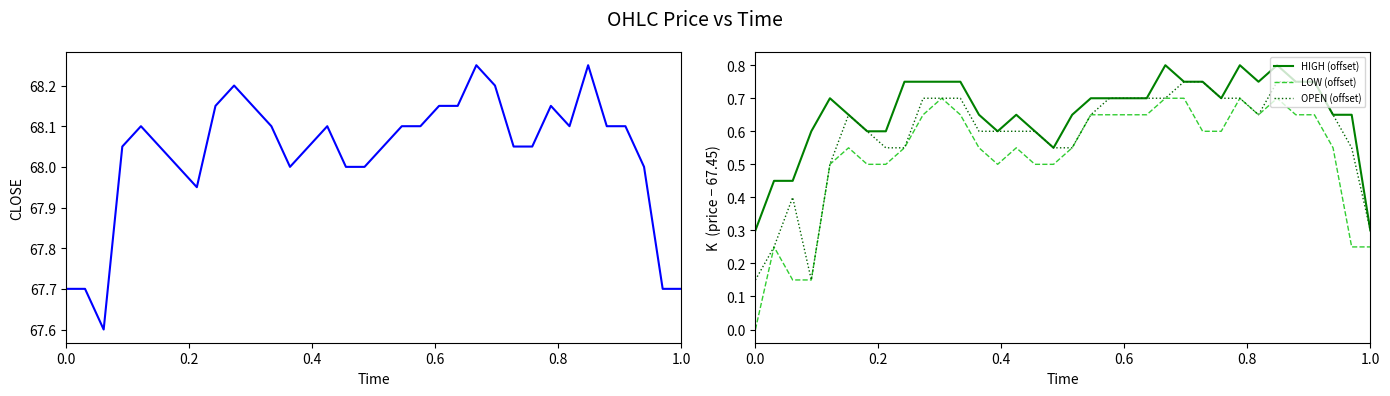

Is this an area chart (filled region under the line)?

No